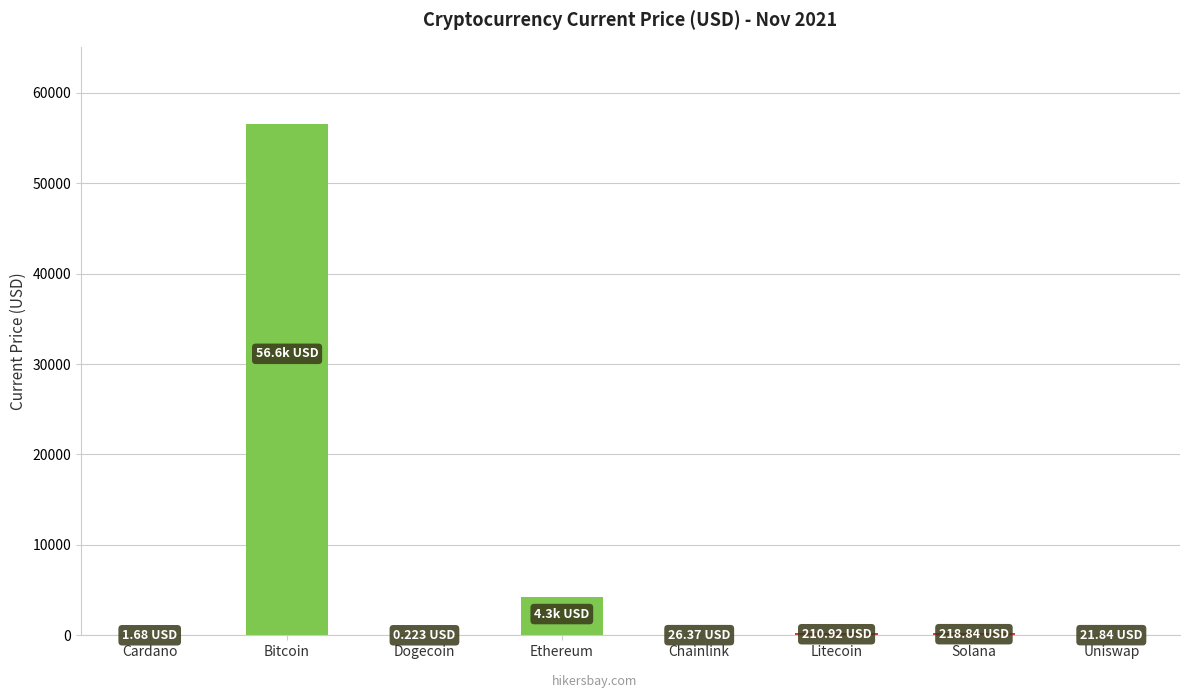

At which label is the value closest to 28298?

Ethereum